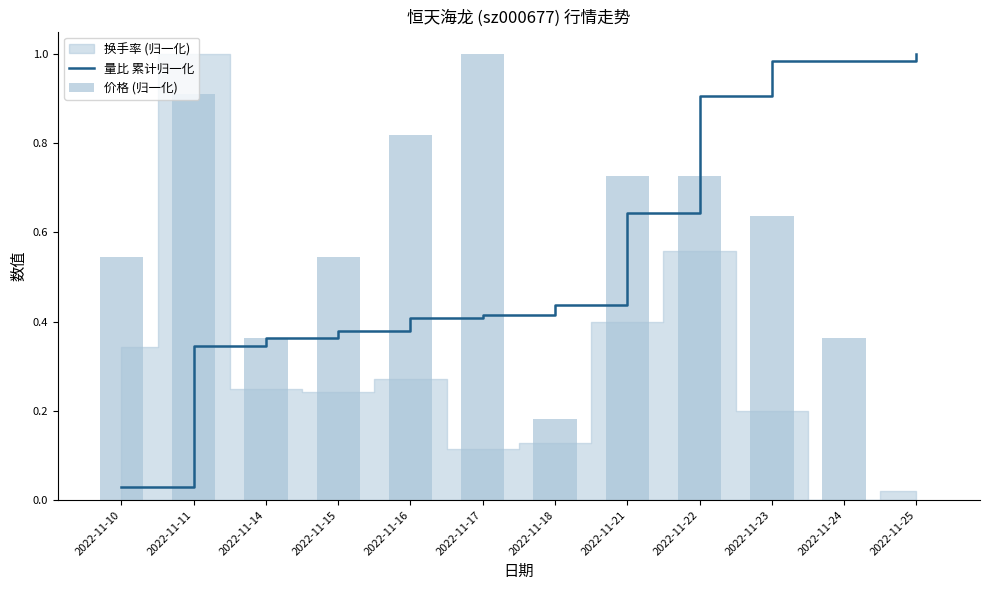

Which series has the widest spread of values?

价格 (归一化)